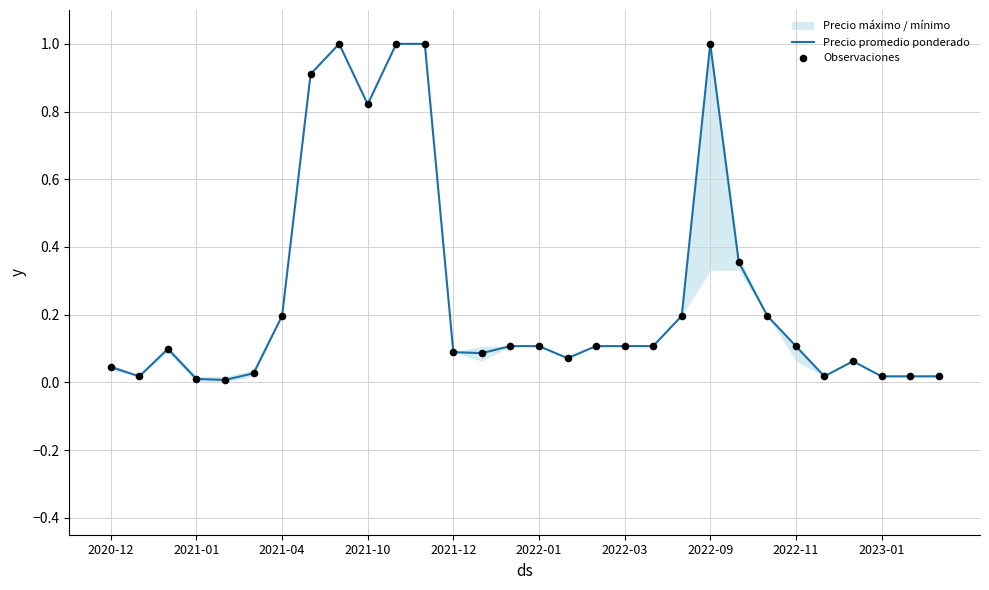

Which series has the largest total across all categories?

Precio promedio ponderado